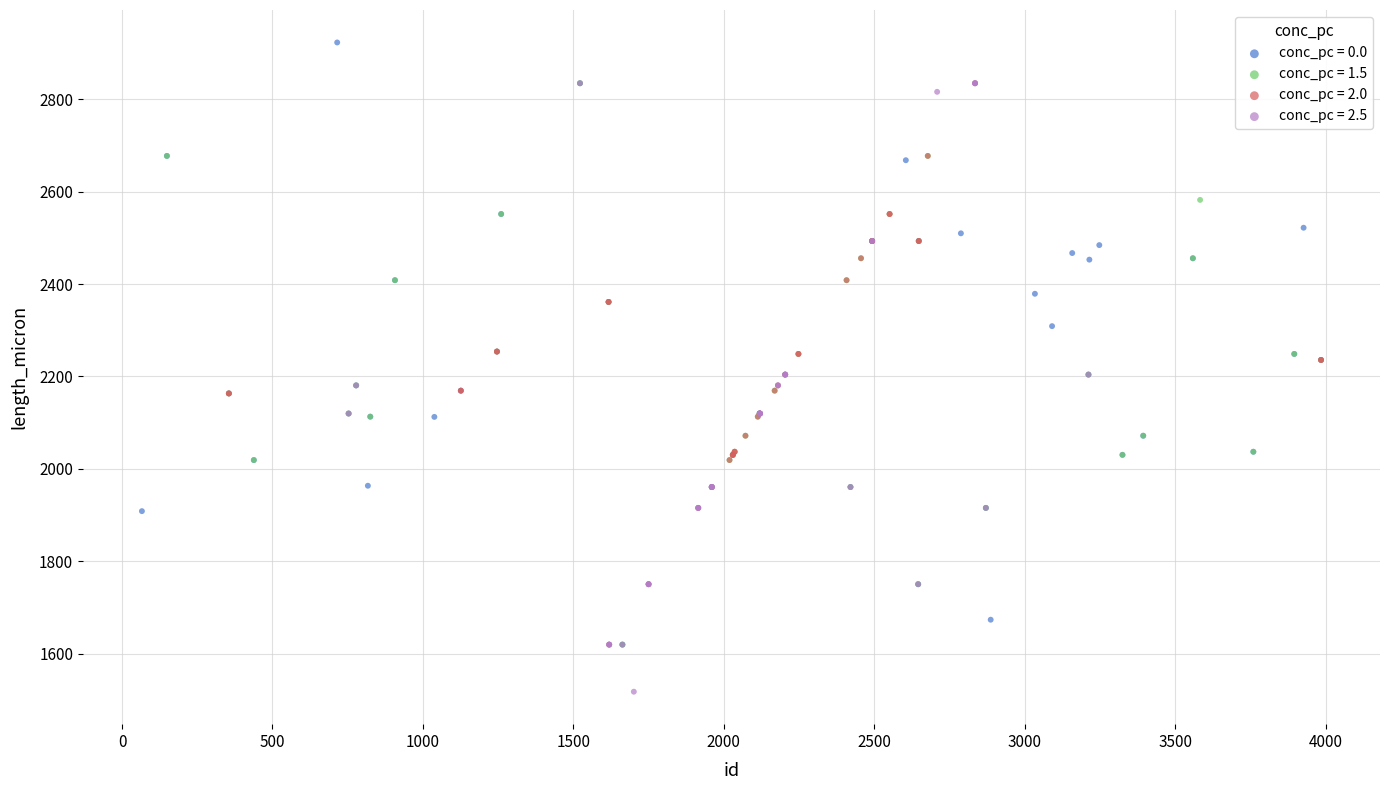

Which series reaches the minimum Y coordinate?

conc_pc = 2.5